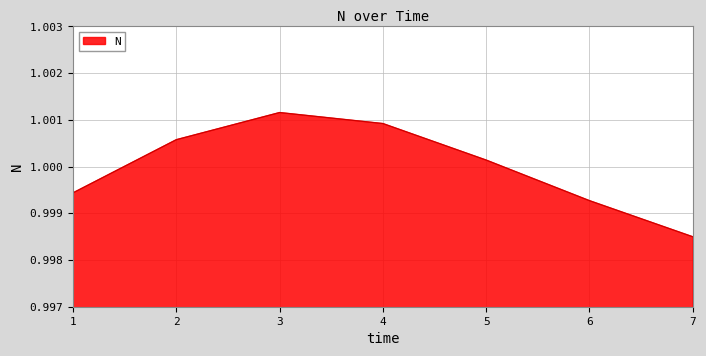

How many lines are shown in the chart?

1